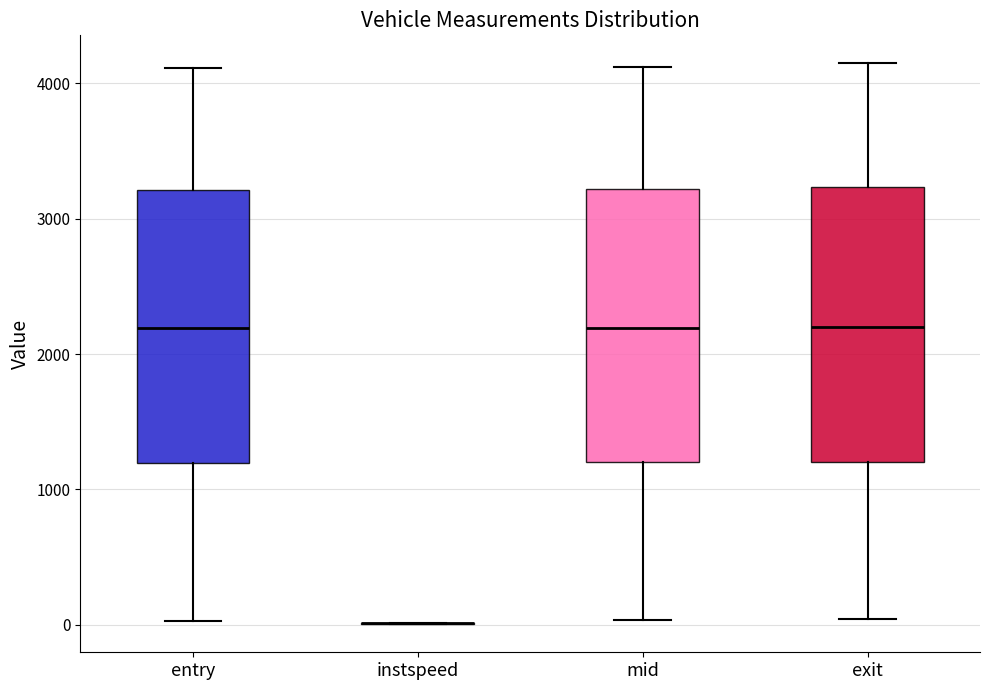

Where does the lower whisker of the box for entry end on the y-axis? The values are not printed on the chart, so give them approximately, as read against the axis.

0